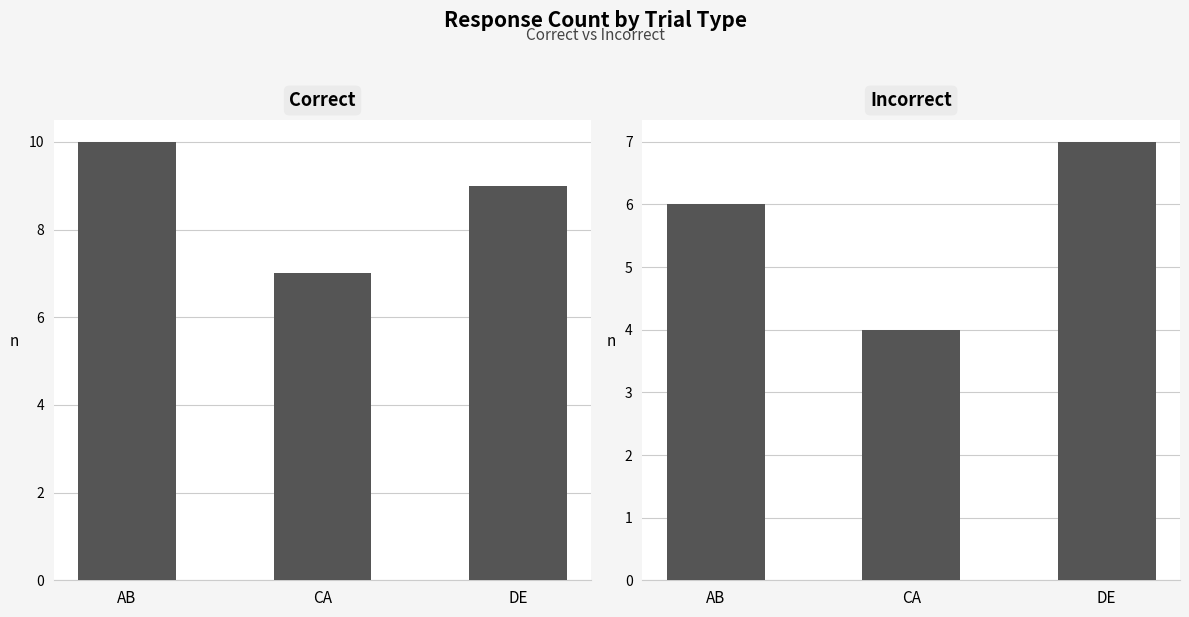

What position from the left is CA?

2